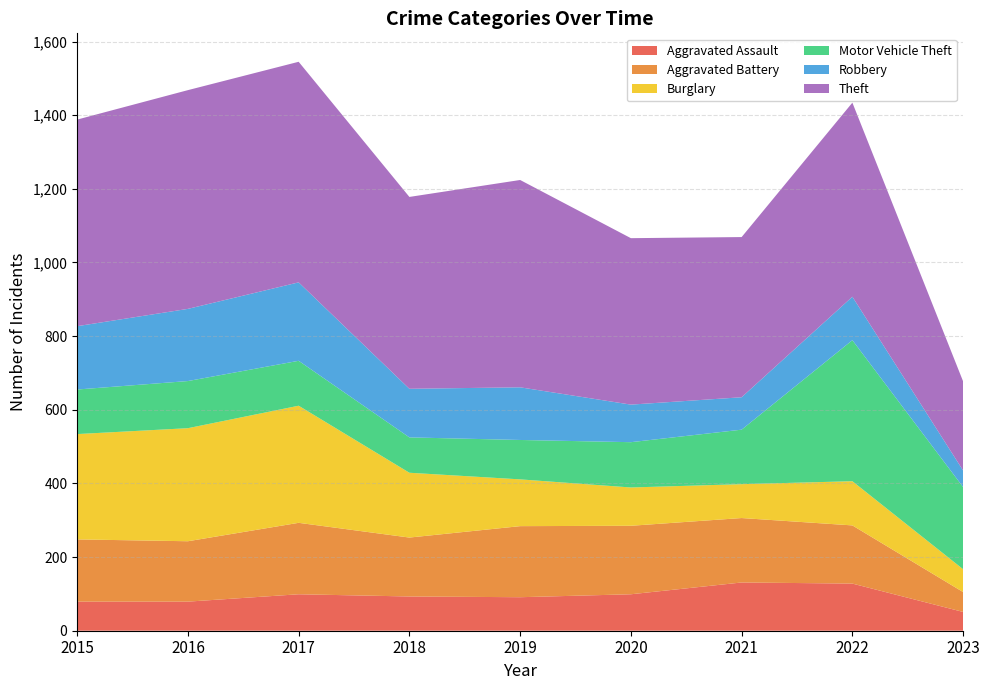

Reading left to right, what are all the values shown in this chart?

Aggravated Assault: 79	79	99	93	91	99	131	128	51
Aggravated Battery: 169	164	194	160	193	186	175	158	54
Burglary: 286	307	318	176	127	104	92	120	62
Motor Vehicle Theft: 121	128	122	96	107	123	148	383	223
Robbery: 172	196	213	132	143	102	88	118	45
Theft: 561	594	599	521	563	452	435	527	242